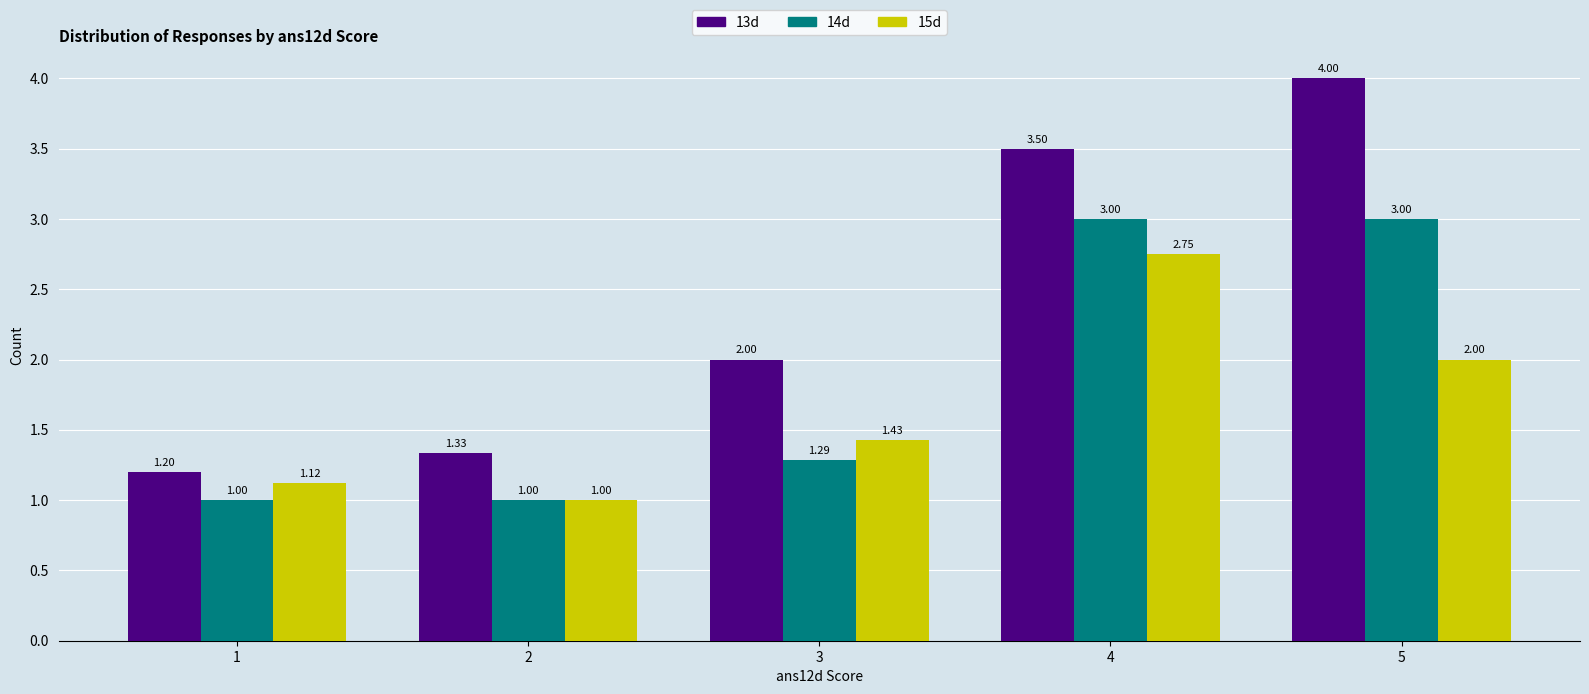

The value of 15d at 4 is 1.4. True or false?

False